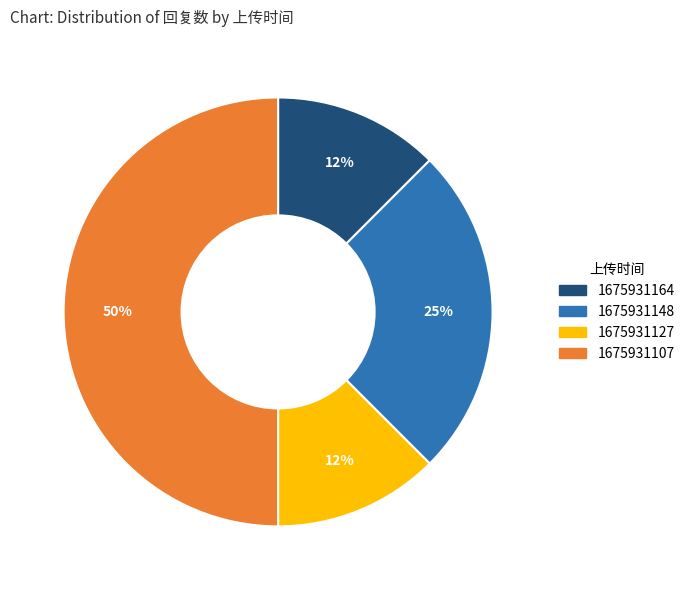

What is the largest slice in the pie chart?

1675931107